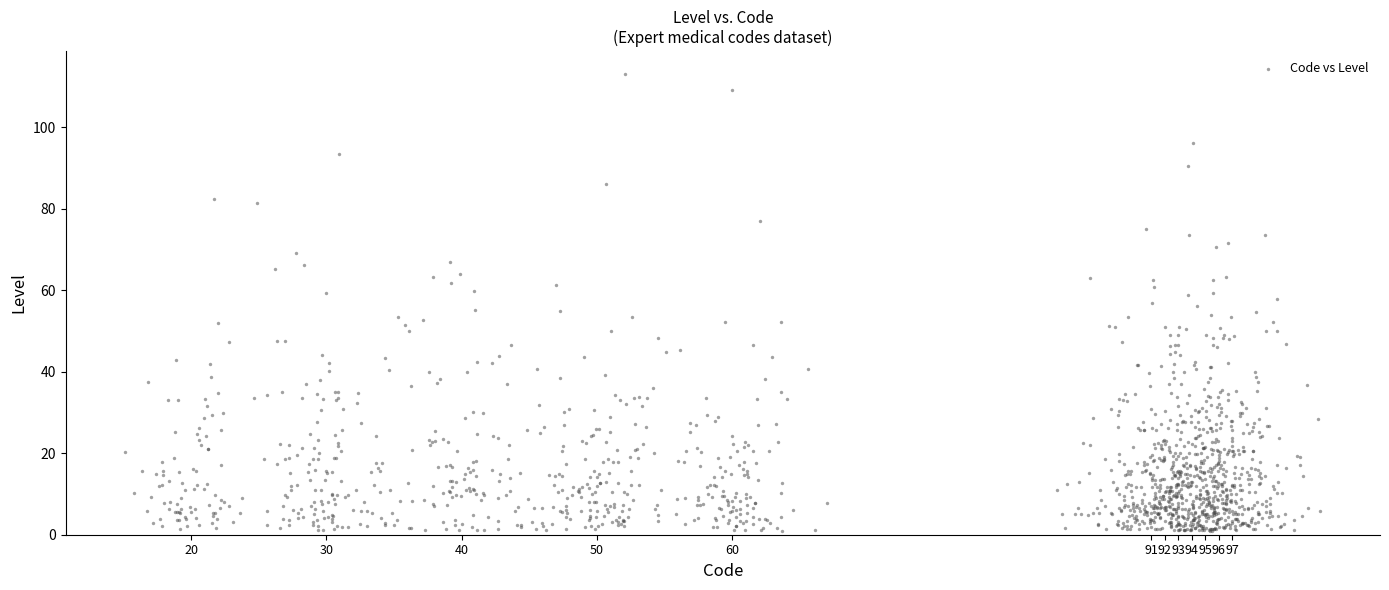

What is the range of X values (max minus min)?

88.4